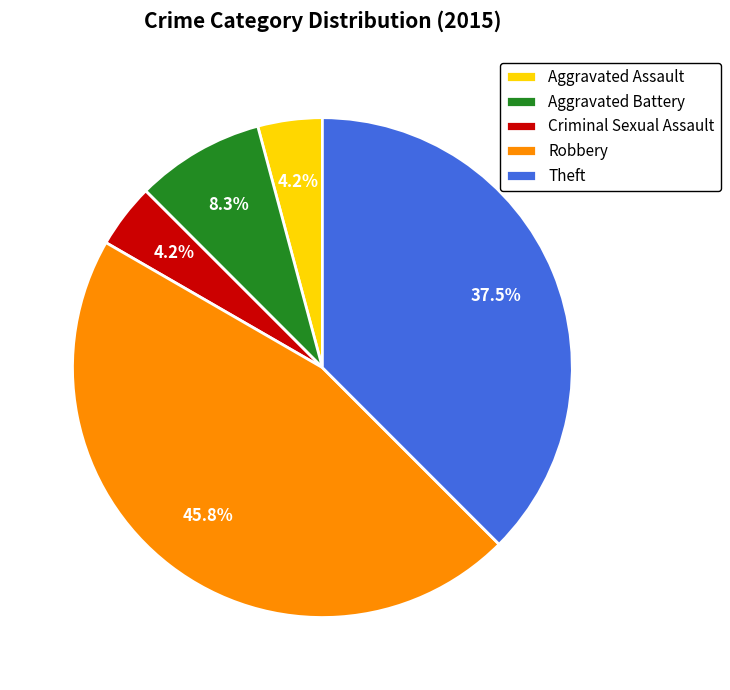

Which has a higher value, Robbery or Aggravated Battery?

Robbery